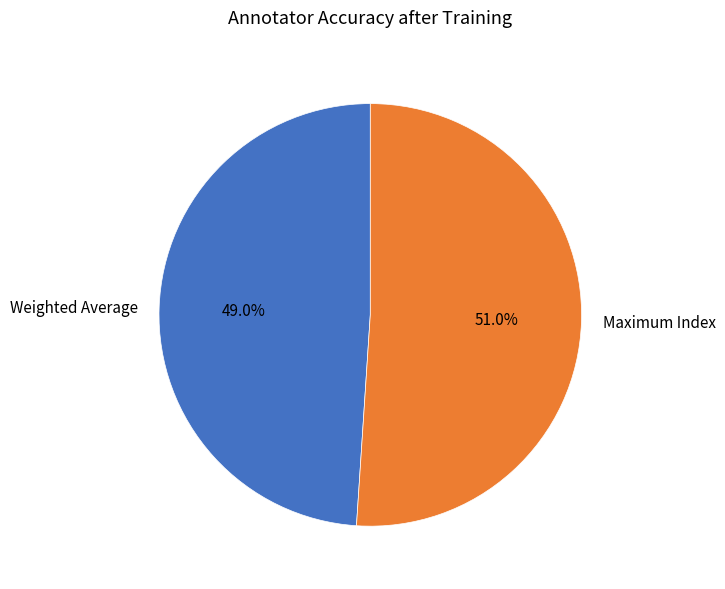

Which has a higher value, Weighted Average or Maximum Index?

Maximum Index